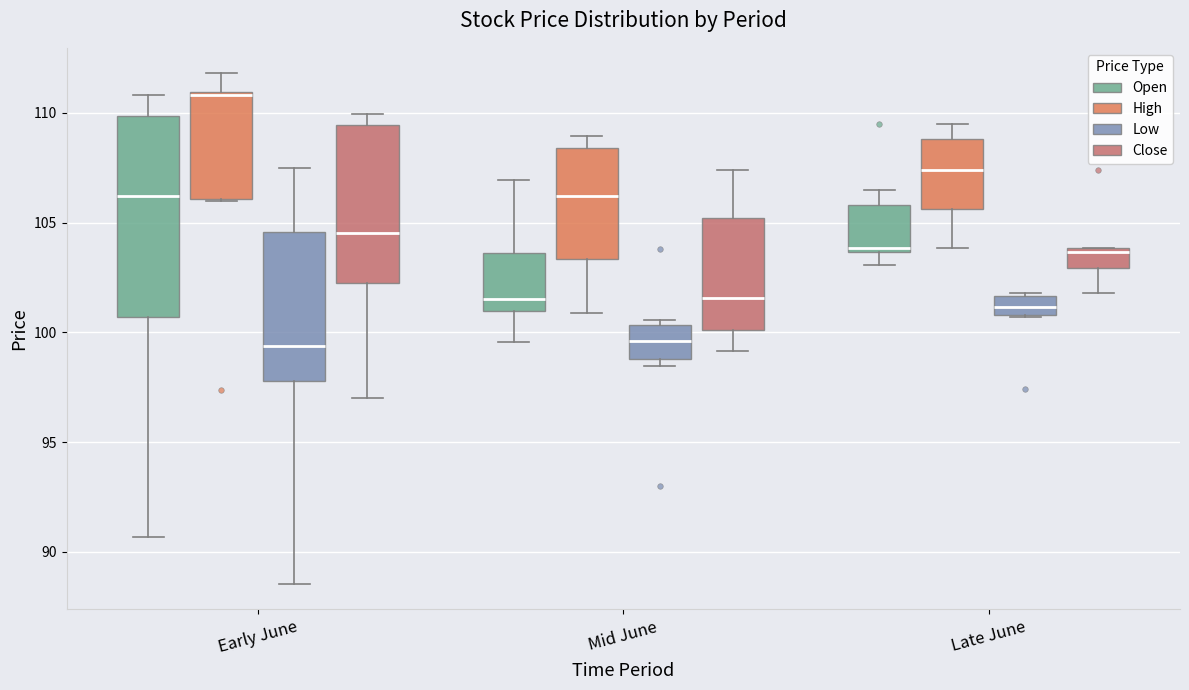

Which box's median line is the highest?

Early June (High)